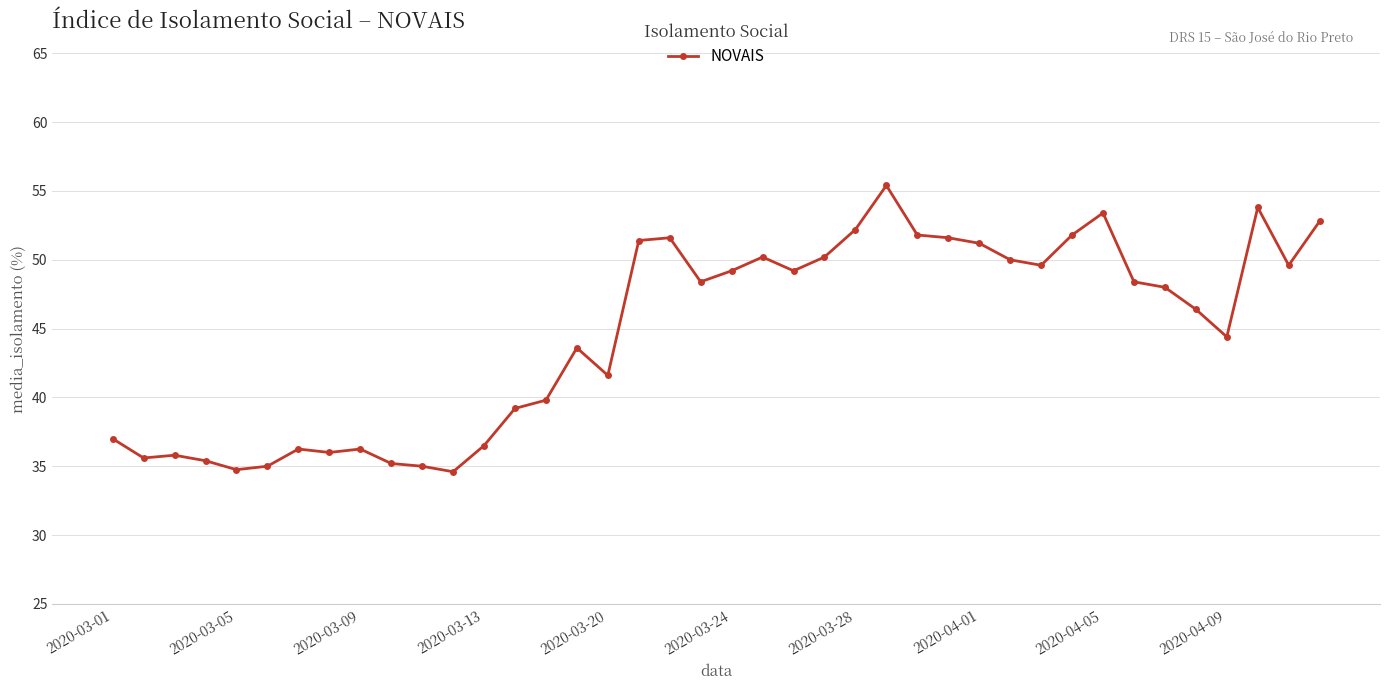

What is the greatest value displayed?

55.4